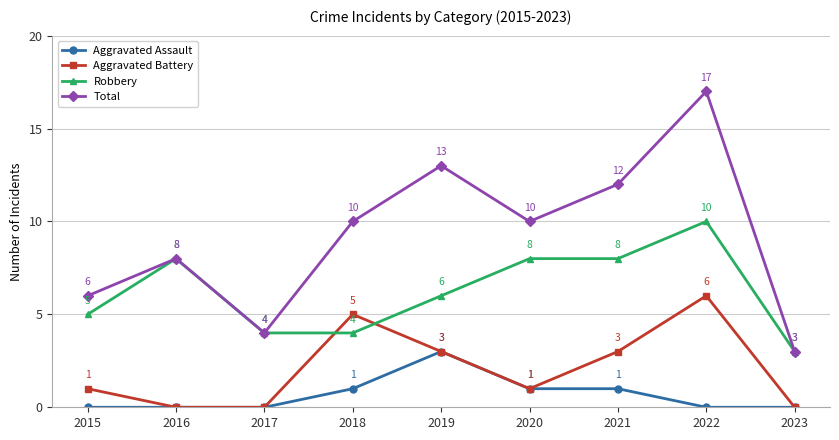

Which series has the largest range (max minus min)?

Total